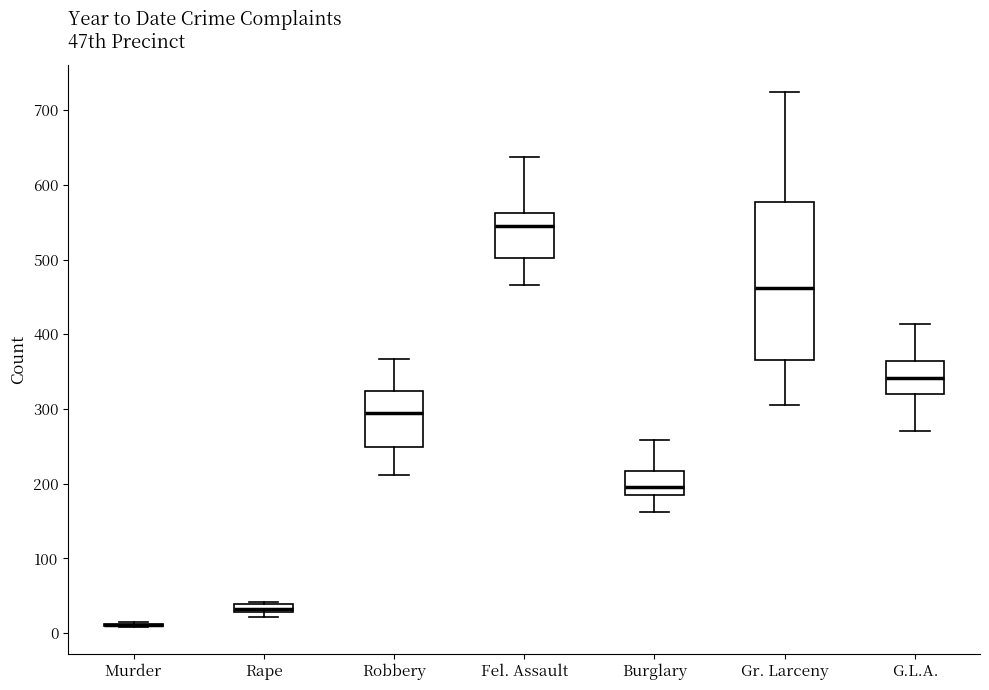

Comparing the boxes themselves (not the whiskers), which one is the tallest?

Gr. Larceny